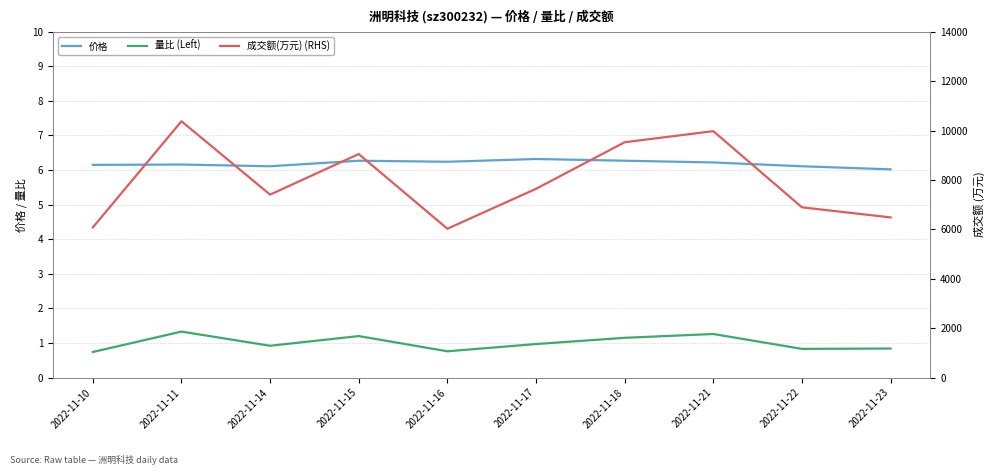

List the series in order of their peak value, highest first.

成交额(万元) (RHS), 价格, 量比 (Left)